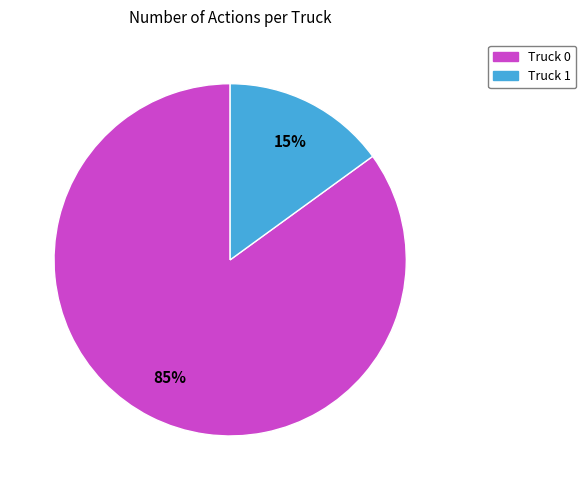

What is the ratio of the value at Truck 0 to the value at Truck 1?

5.7